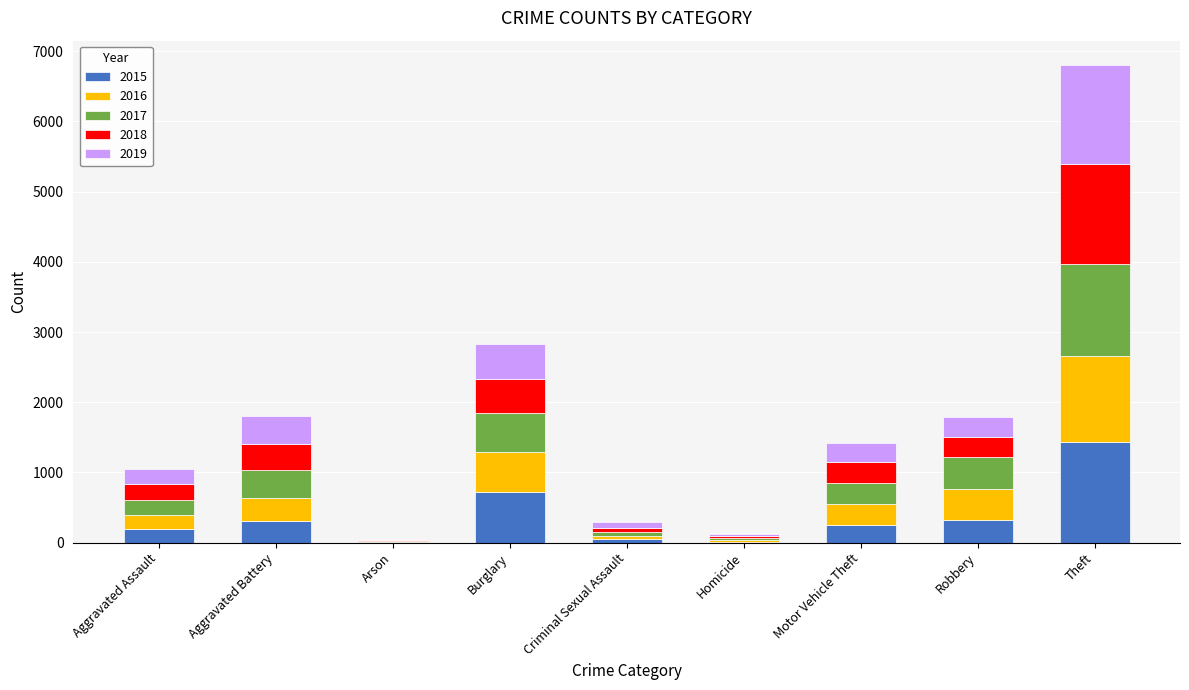

Are the bars horizontal?

No